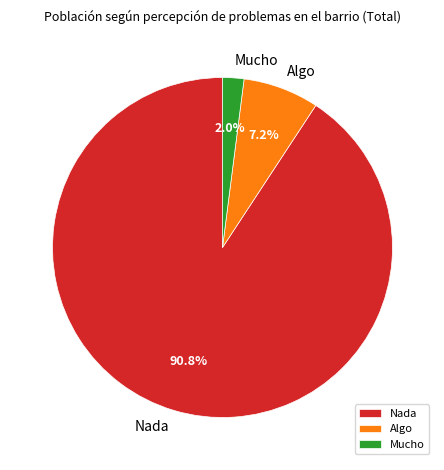

To the nearest percent, what is the combined percentage of Mucho and Algo?

9%